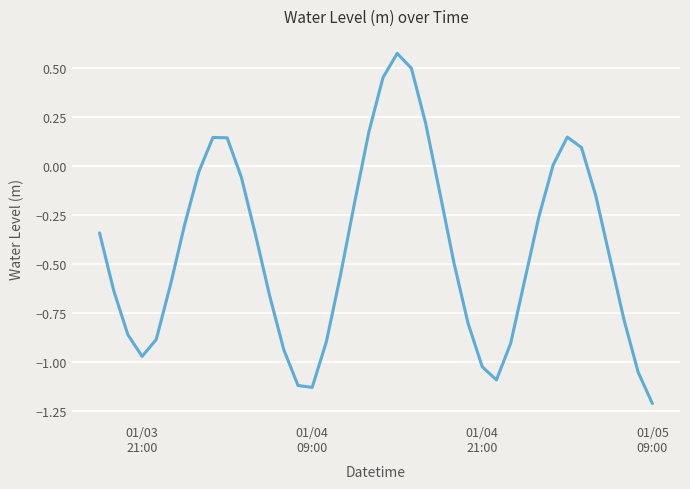

What is the difference between the maximum and minimum values?

1.8